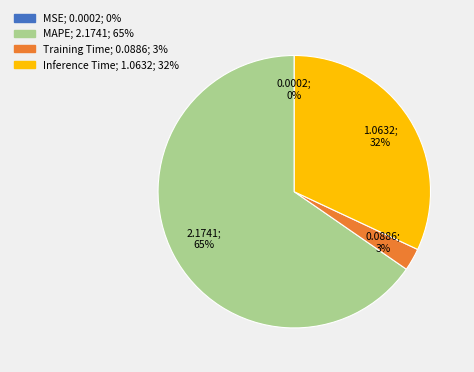

Which slice is the largest?

MAPE